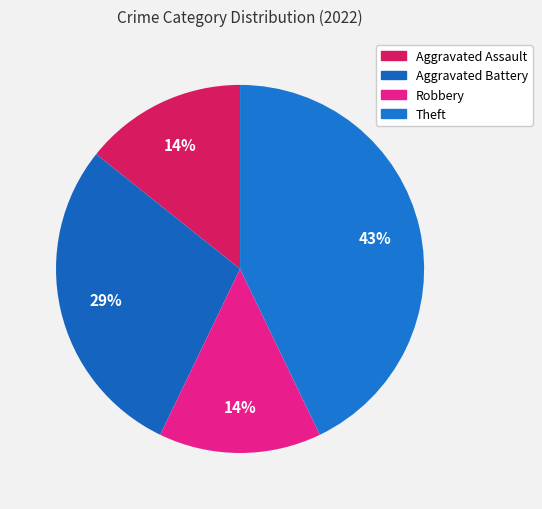

Approximately how many times larger is the value at Aggravated Assault compared to Aggravated Battery?

0.5